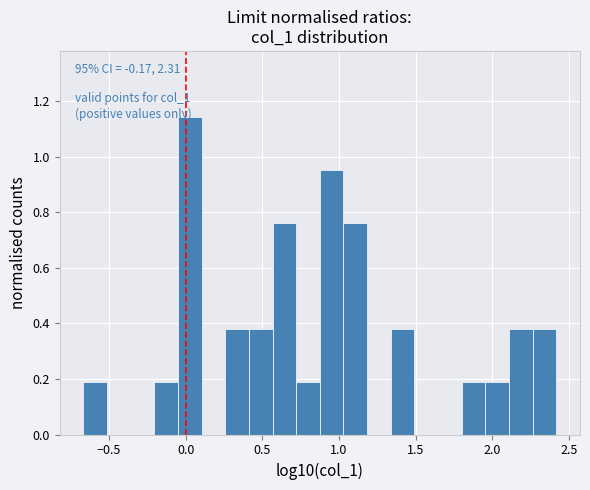

Around what value on the x-axis is the tallest bar? Give the approximate position of its centre, as read against the axis.

0.05